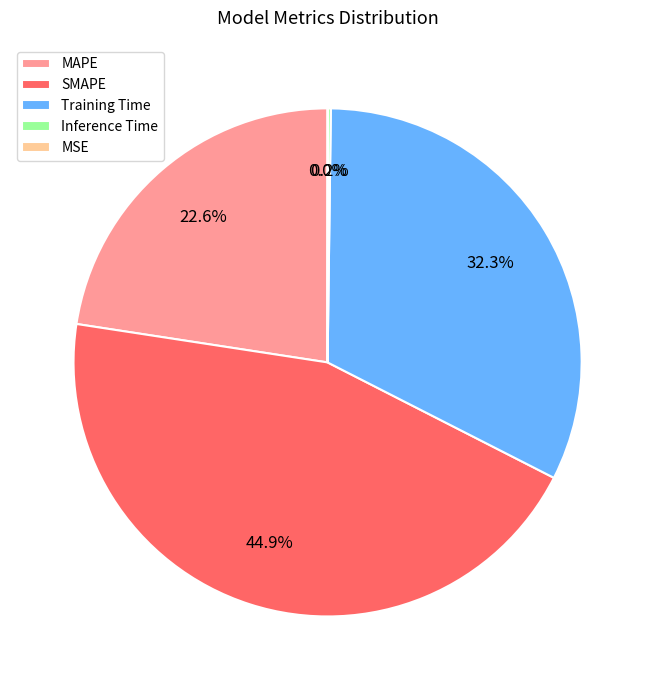

To the nearest percent, what is the average slice percentage?

20%